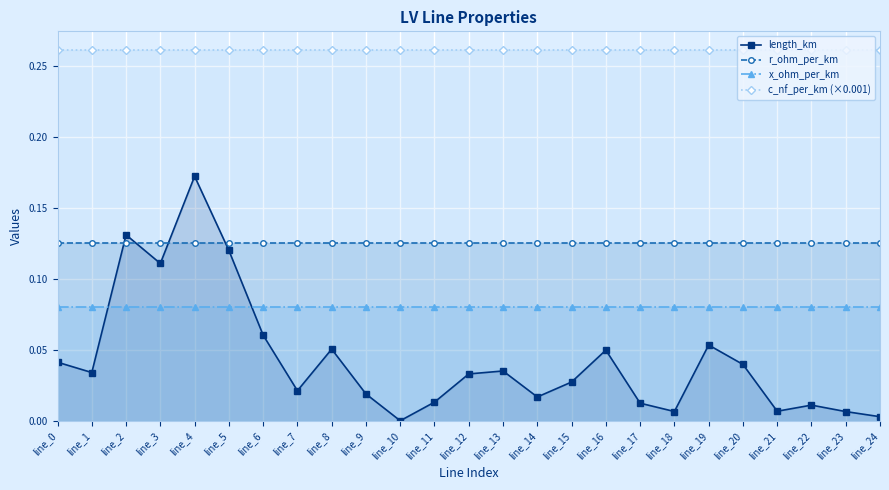

At line_13, list the series in order from largest to smallest.

c_nf_per_km (×0.001), r_ohm_per_km, x_ohm_per_km, length_km